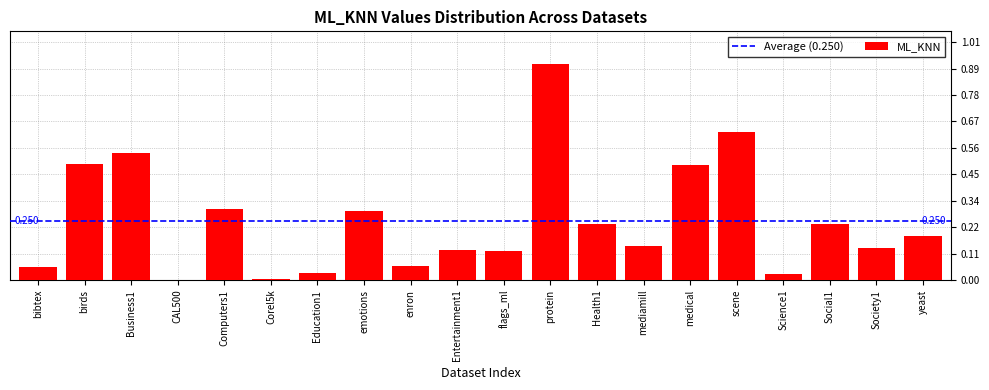

Between flags_ml and birds, which is larger?

birds